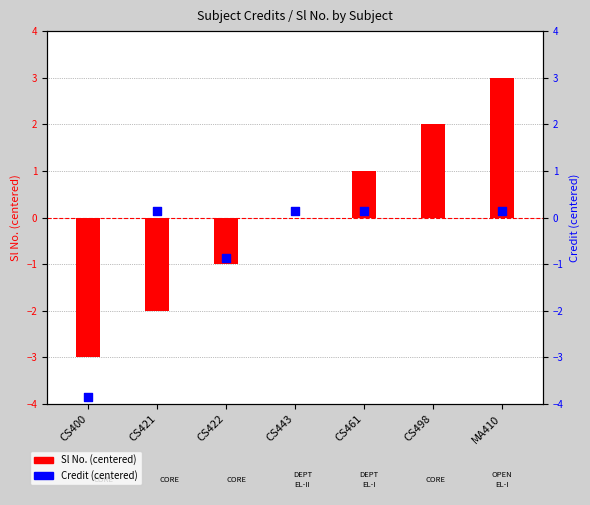

At how many categories does at least one series exceed 0?

5